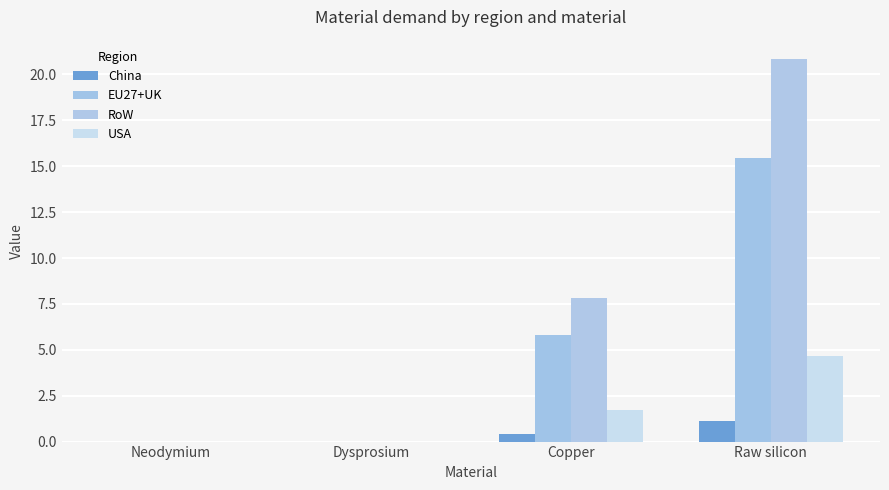

Count the number of categories in the chart.

4